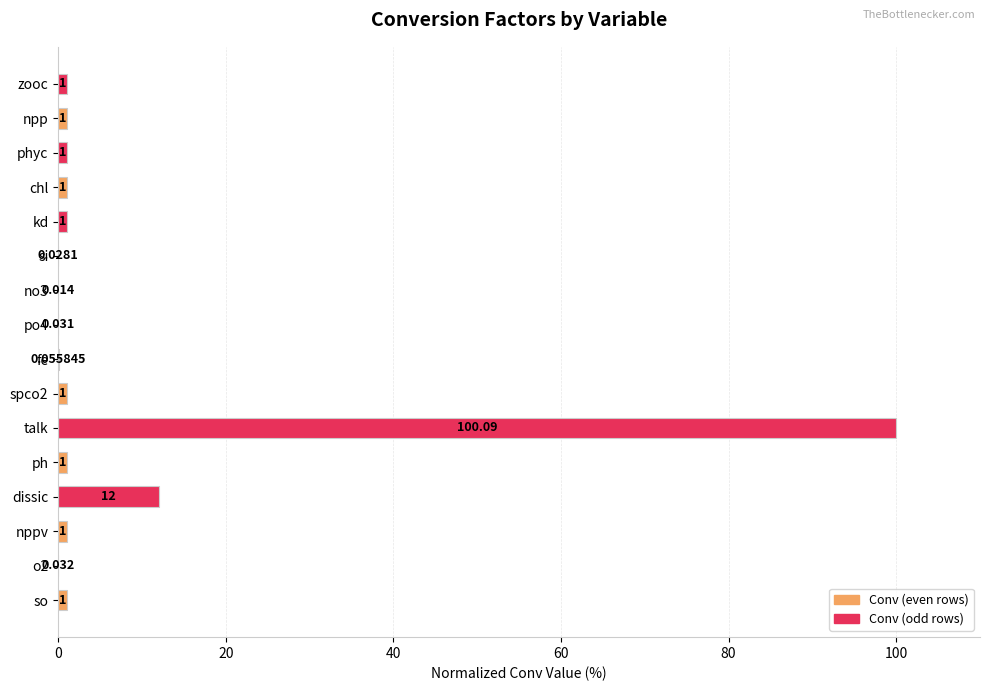

Which category has the highest value across all series?

talk